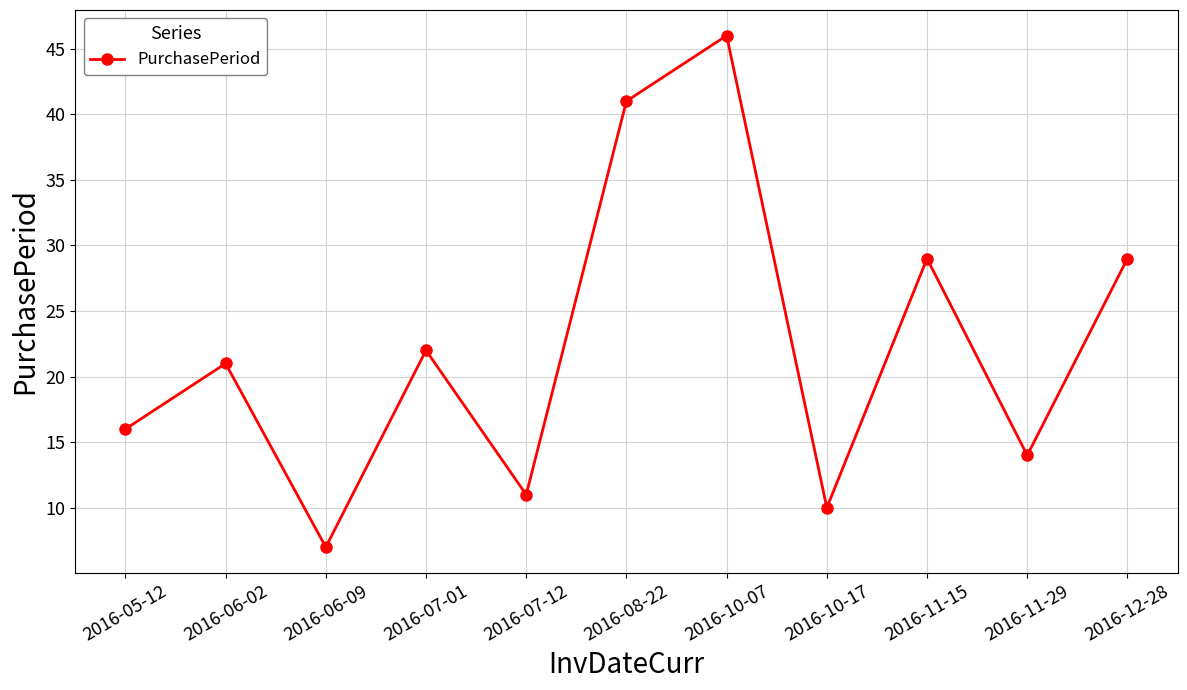

What is the smallest value displayed?

7